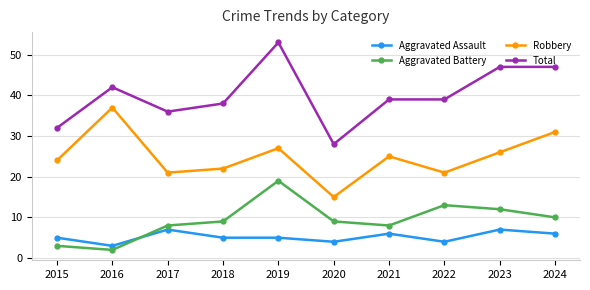

True or false: Aggravated Battery and Robbery intersect in this chart.

False